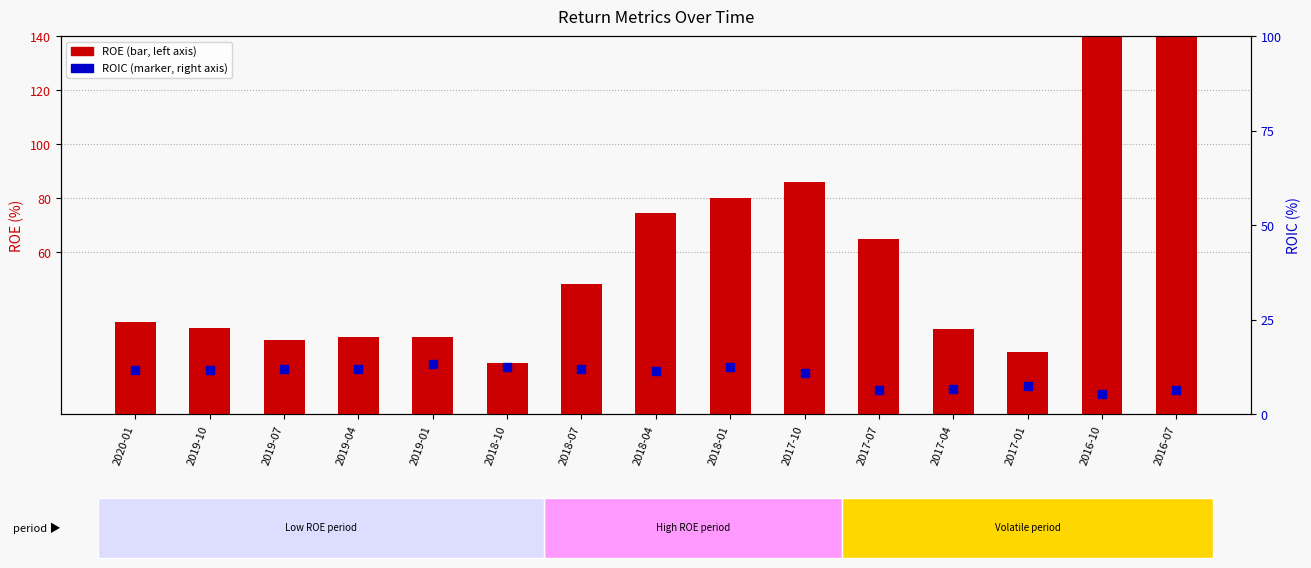

Which series has the largest Y range (max minus min)?

ROE